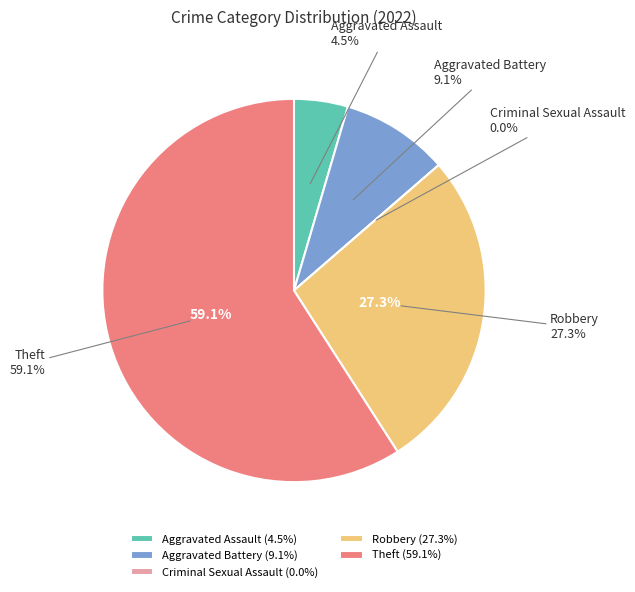

To the nearest percent, what is the average slice percentage?

20%